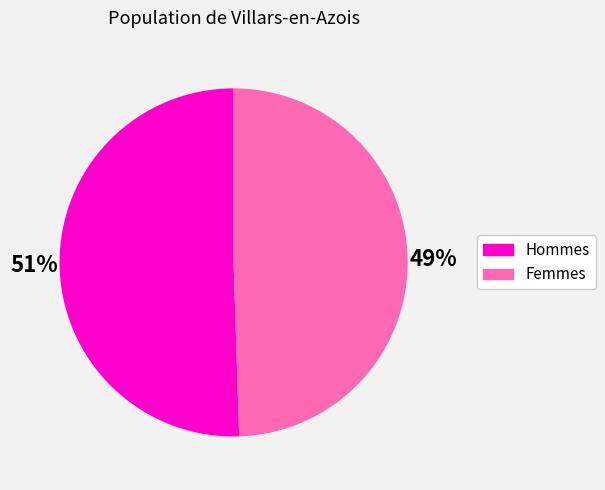

Does any single category account for the majority?

Yes